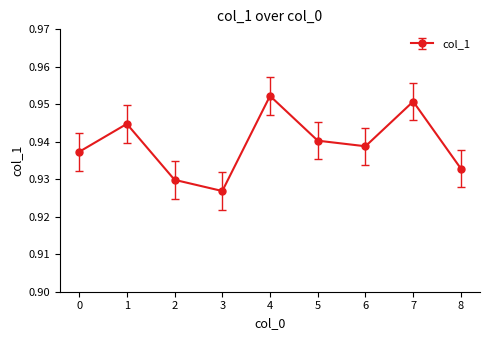

What is the sum of all values?

8.5